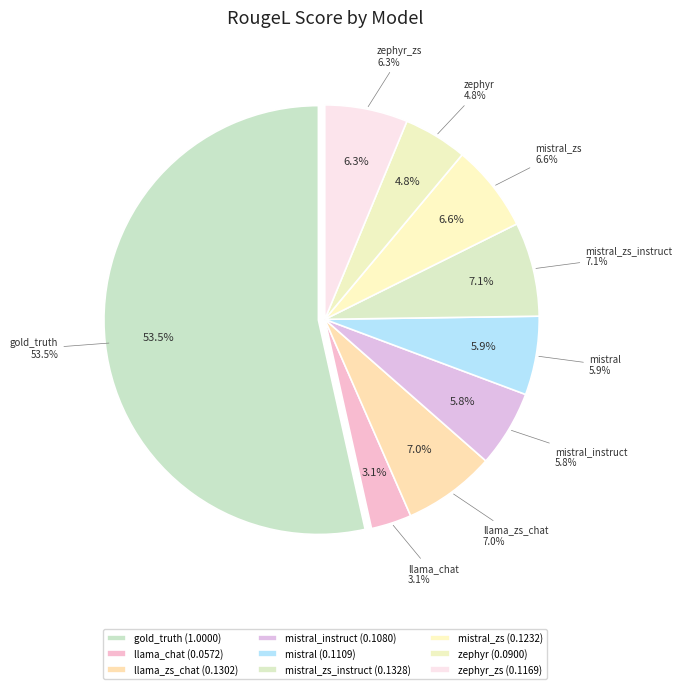

Between zephyr and mistral_zs, which is larger?

mistral_zs